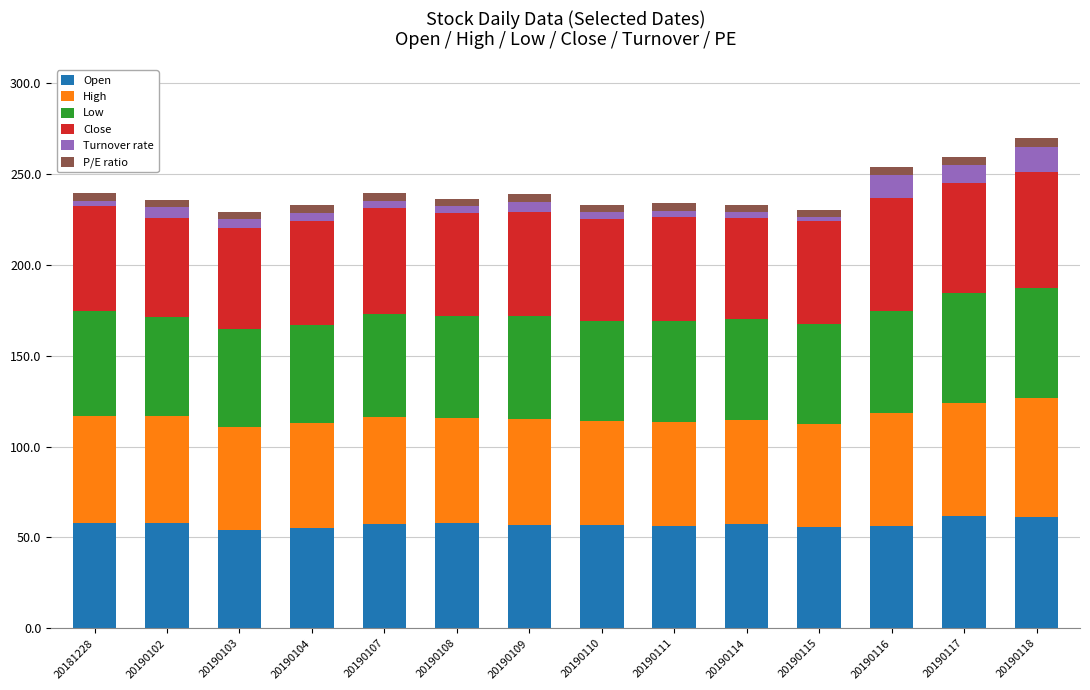

How many data points does each series have?

14